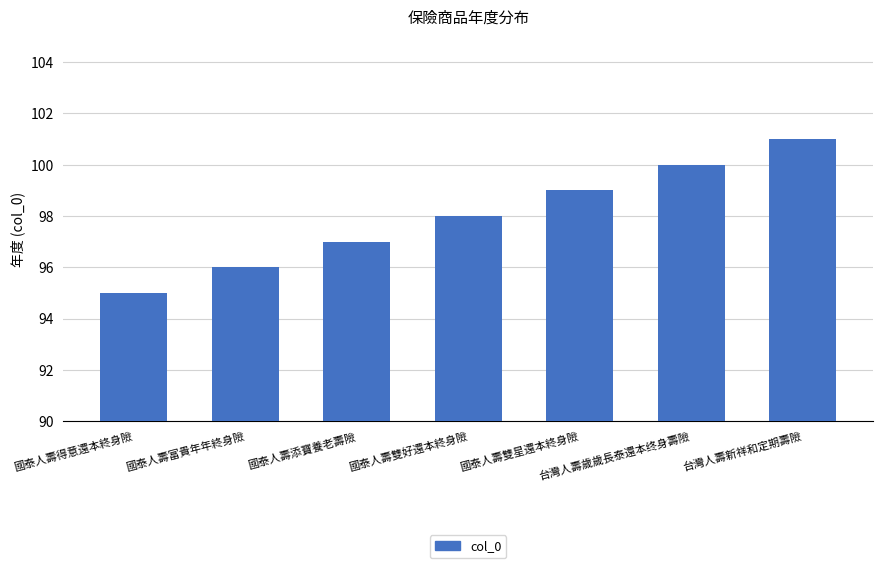

What is the label of the 4th bar from the left?

國泰人壽雙好還本終身險